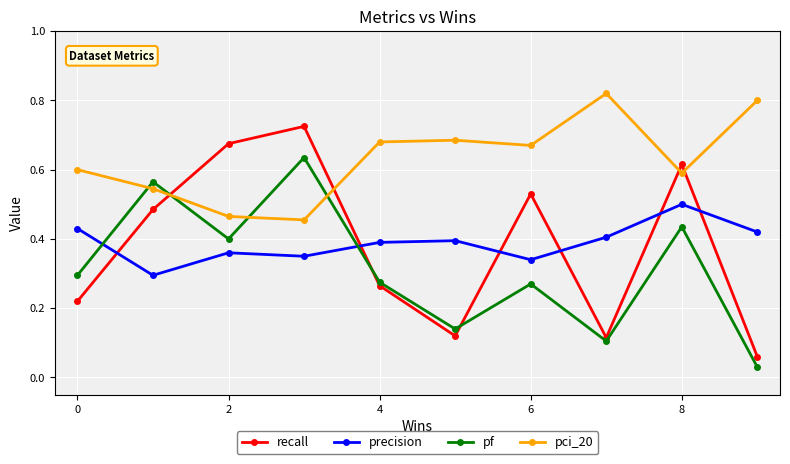

Rank the series by their maximum value, from lowest to highest.

precision, pf, recall, pci_20